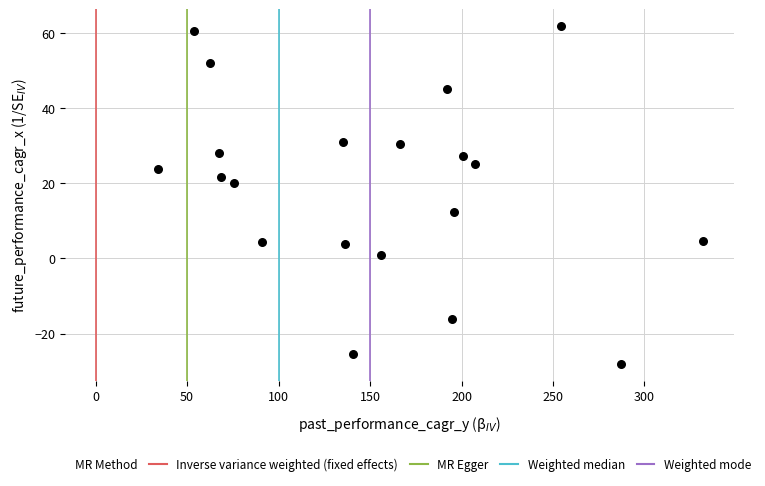

What is the range of X values (max minus min)?

297.8